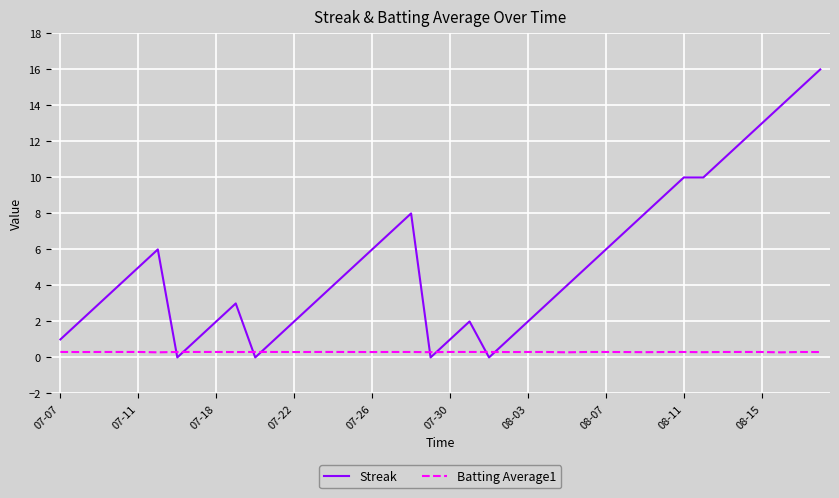

Rank the series by their maximum value, from highest to lowest.

Streak, Batting Average1